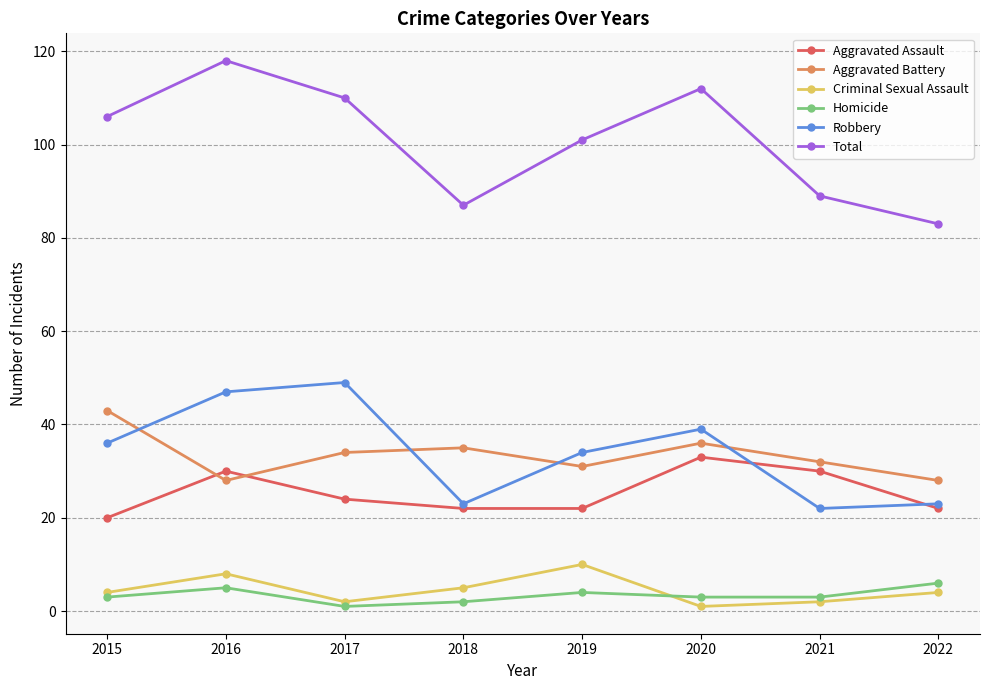

What is the value of the Homicide point at the 6th from the left?

3